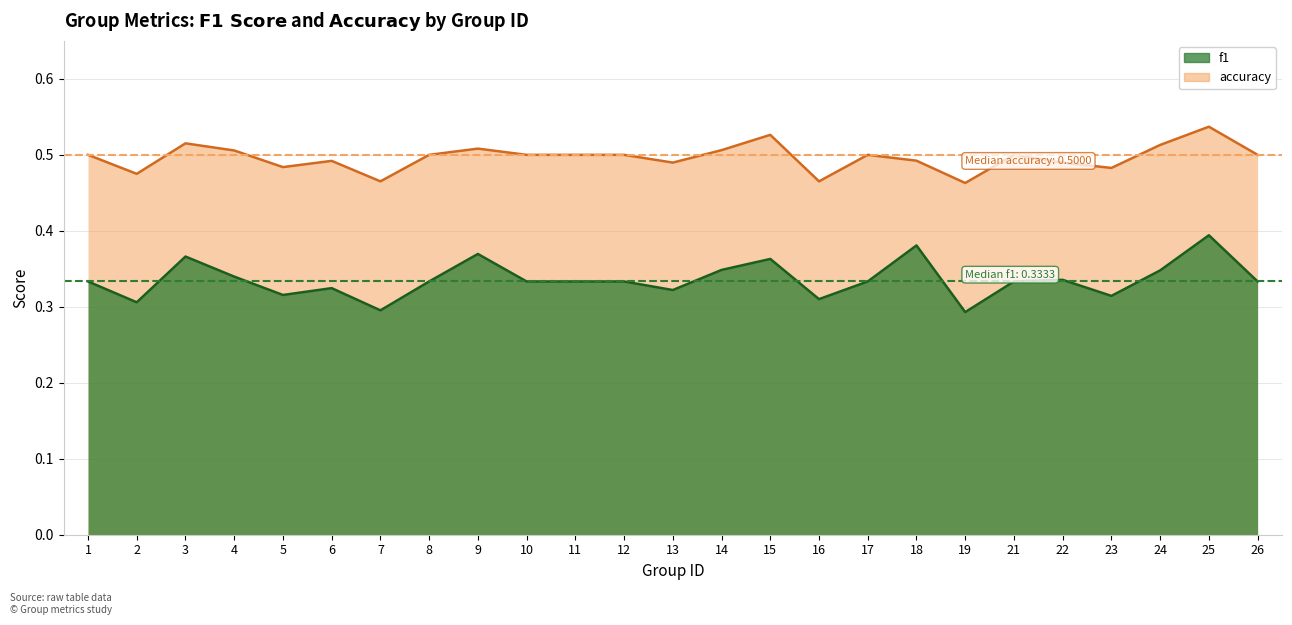

List the labels in order of accuracy value, smallest first.

19, 7, 16, 2, 23, 5, 13, 22, 6, 18, 1, 8, 10, 11, 12, 17, 21, 26, 4, 14, 9, 24, 3, 15, 25